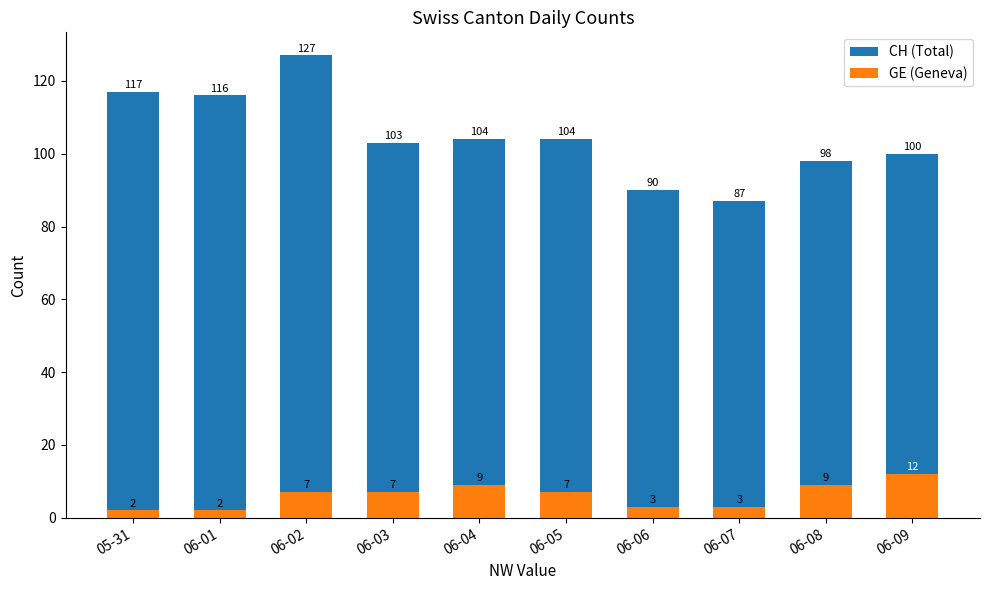

How many bars are there in each group?

2